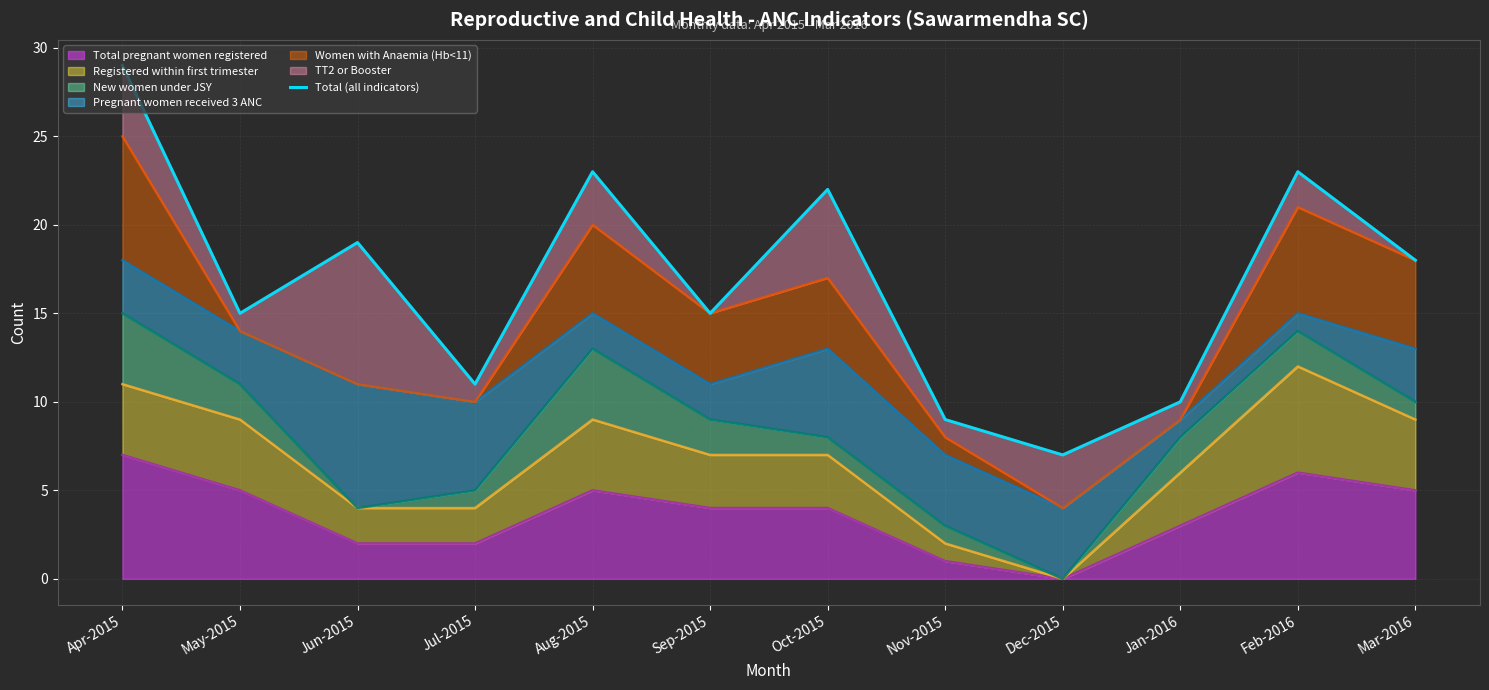

Reading left to right, what are all the values shown in this chart?

Apr-2015=29	May-2015=15	Jun-2015=19	Jul-2015=11	Aug-2015=23	Sep-2015=15	Oct-2015=22	Nov-2015=9	Dec-2015=7	Jan-2016=10	Feb-2016=23	Mar-2016=18